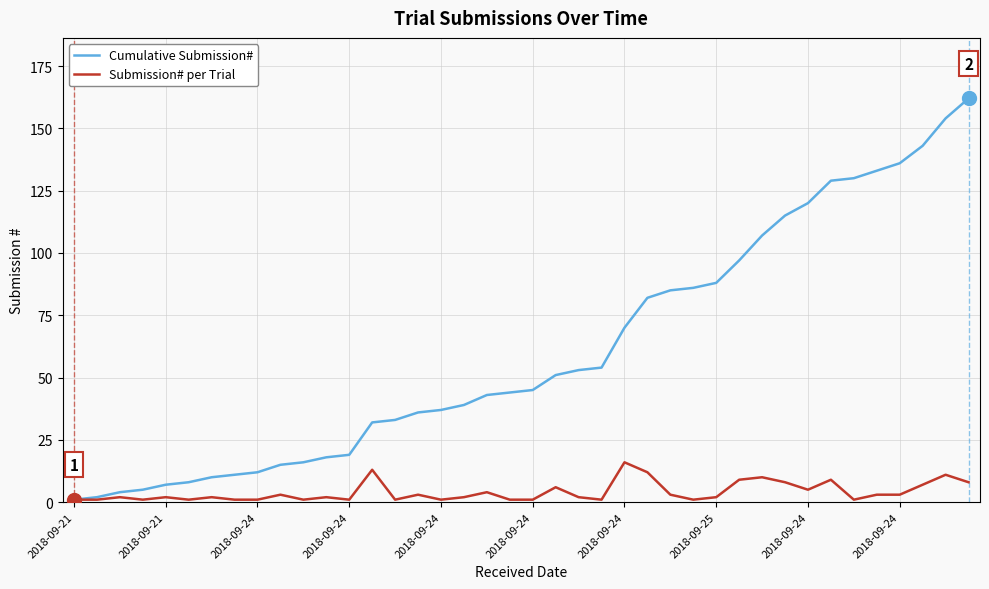

Rank the series by their average value, from highest to lowest.

Cumulative Submission#, Submission# per Trial